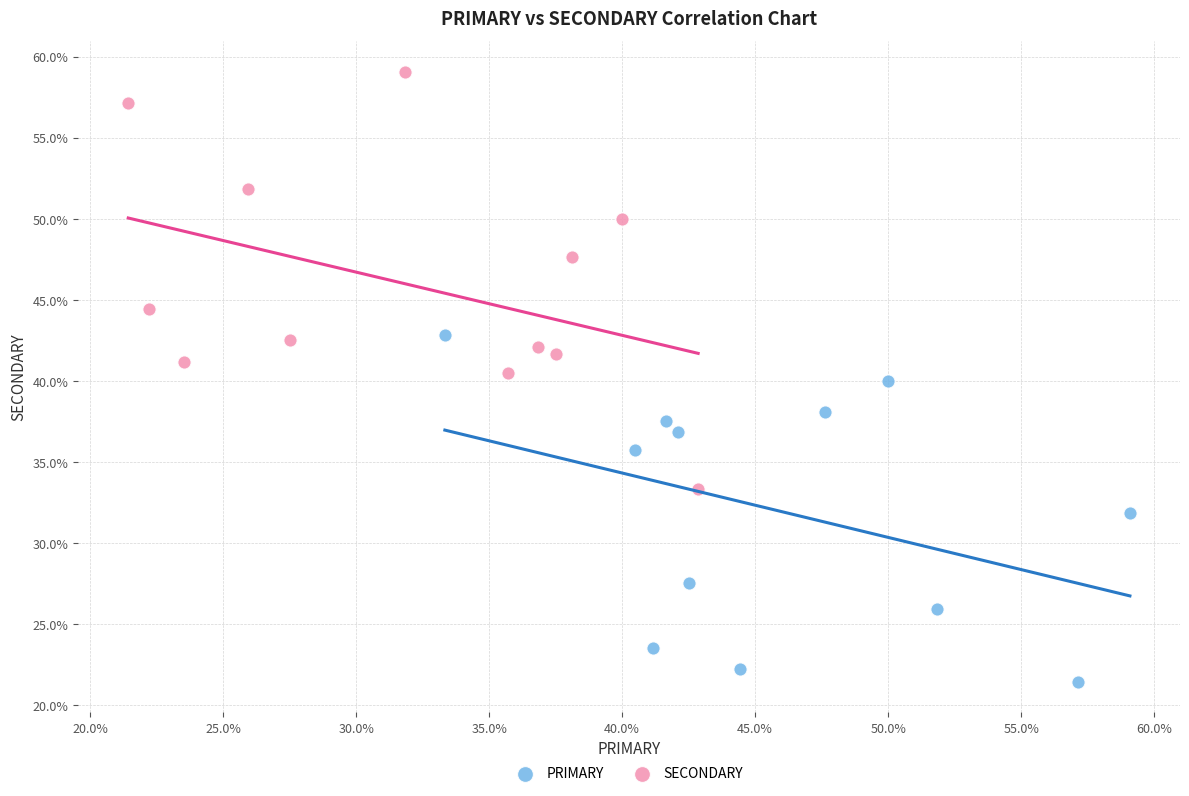

Which series has the largest Y range (max minus min)?

SECONDARY